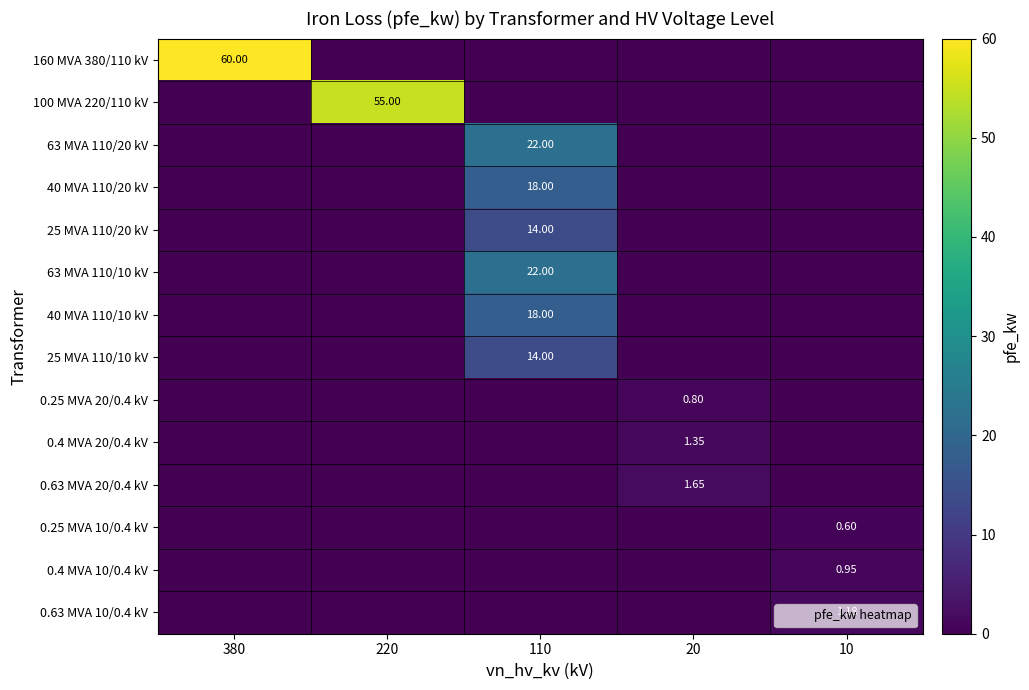

The 25 MVA 110/20 kV series shows -7.2 at 220. True or false?

False